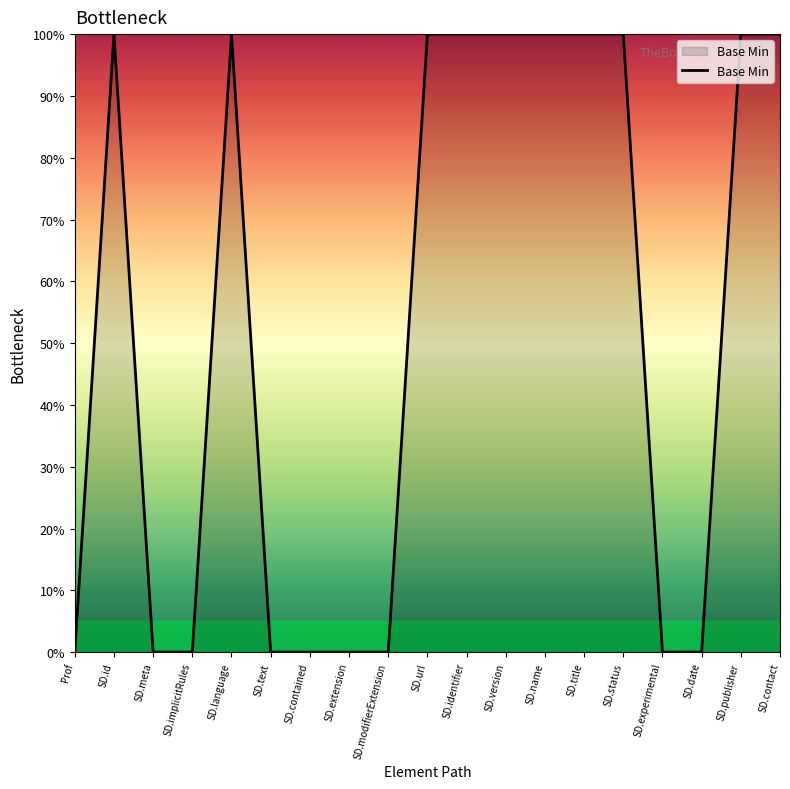

Reading left to right, extract all data points from this chart.

0	100	0	0	100	0	0	0	0	100	100	100	100	100	100	0	0	100	100